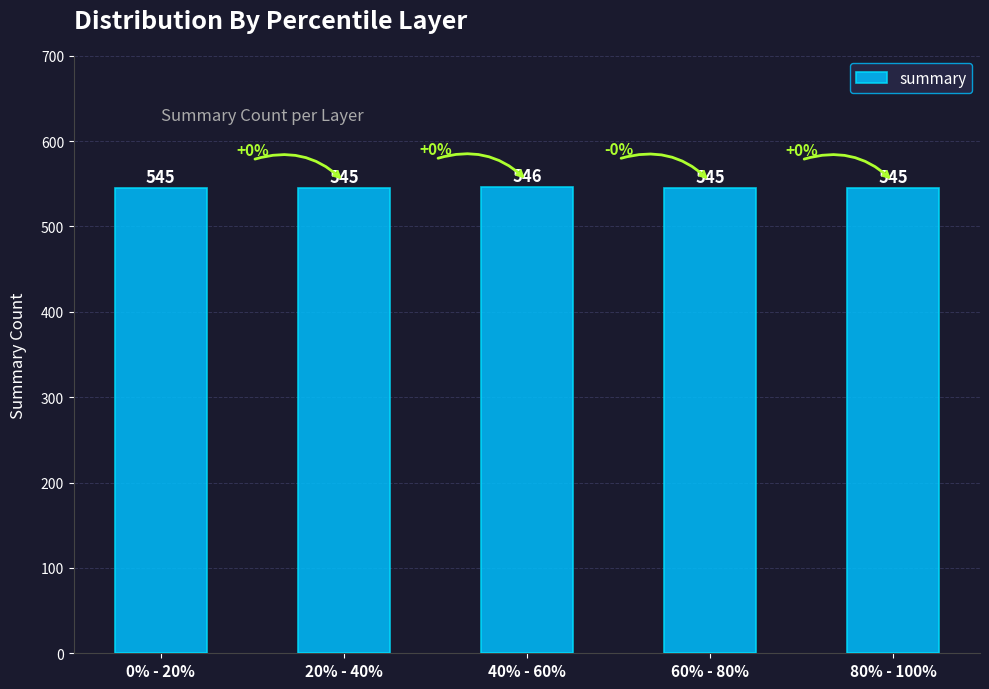

What position from the left is 40% - 60%?

3